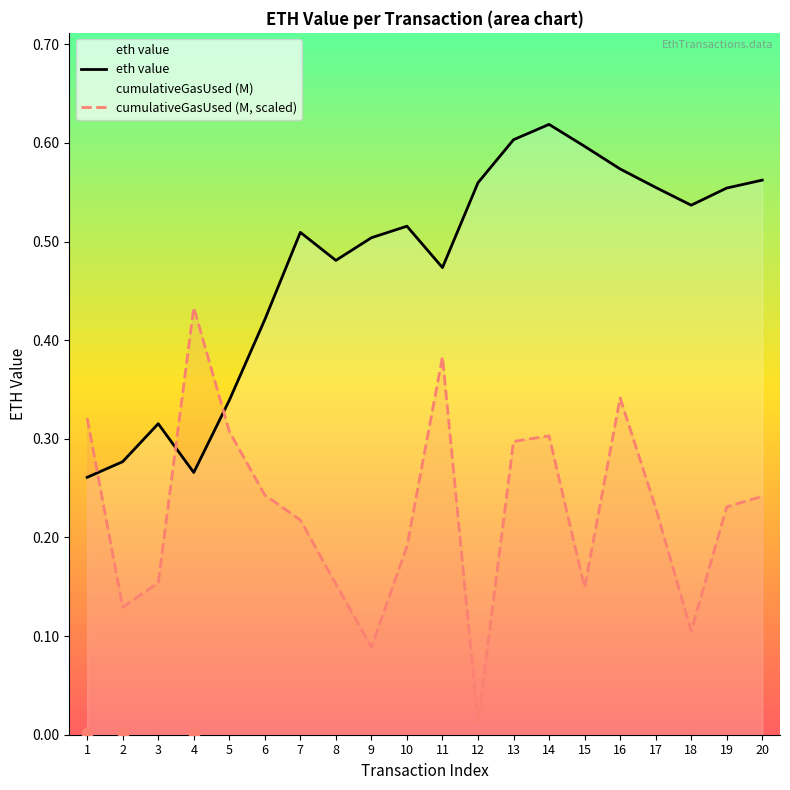

Which series has the largest total across all categories?

eth value